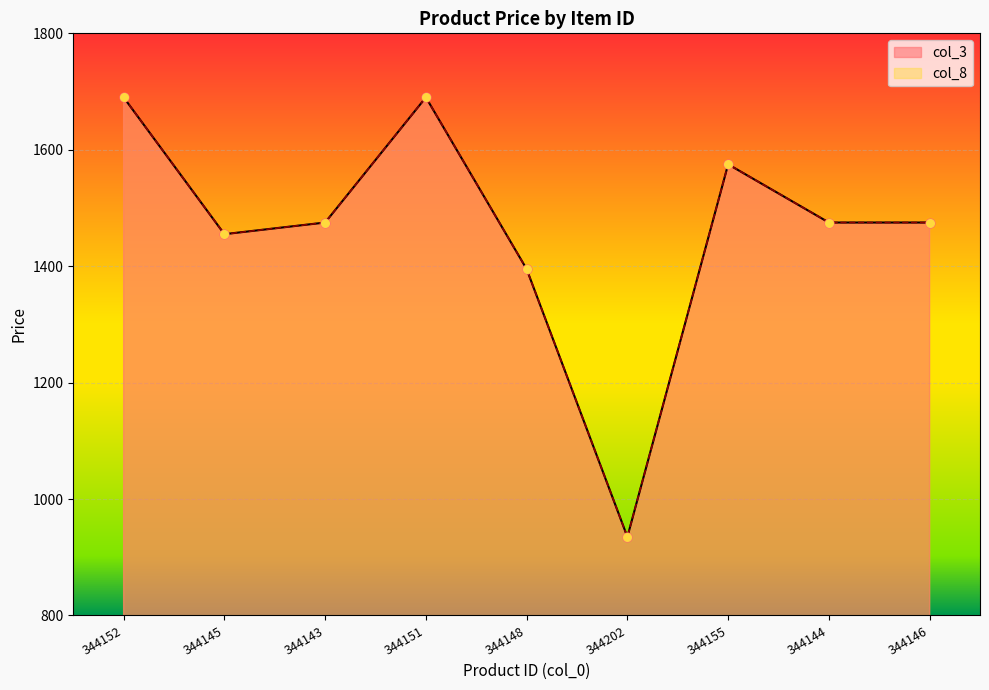

Which series contains the lowest Y value?

col_3